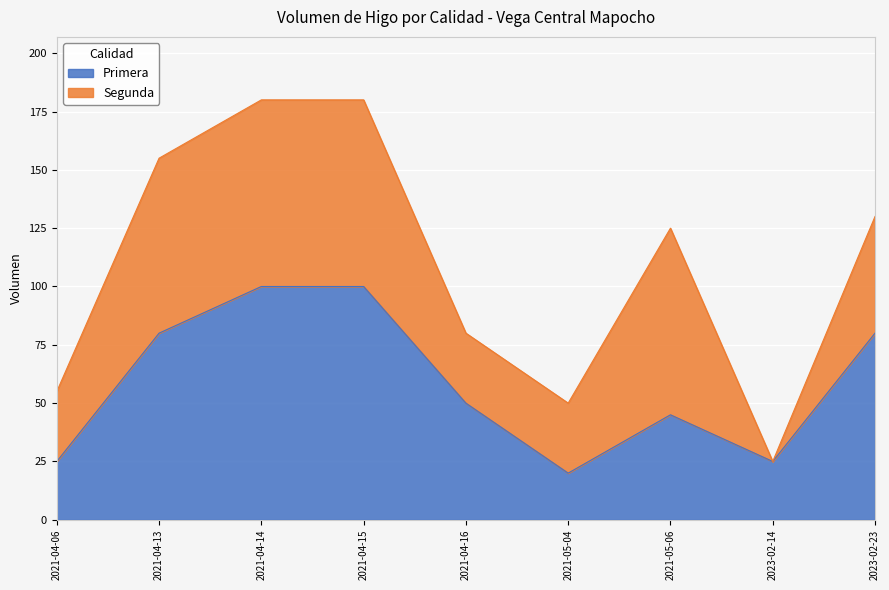

The chart shows a value of 50 at 2021-04-16. True or false?

True